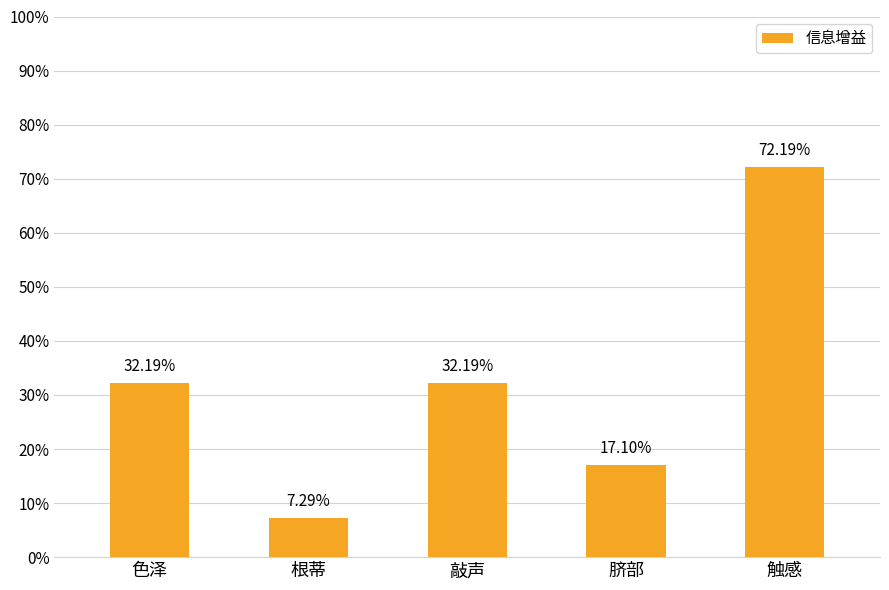

Does the chart contain any negative values?

No